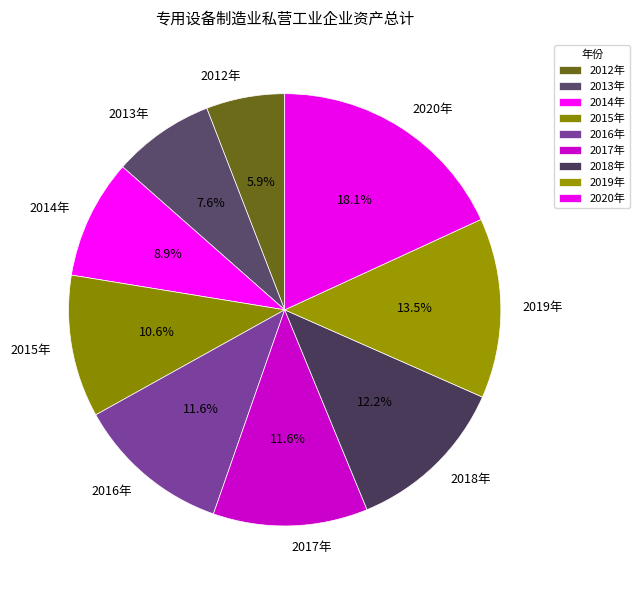

True or false: 2012年 accounts for 6% of the total.

True